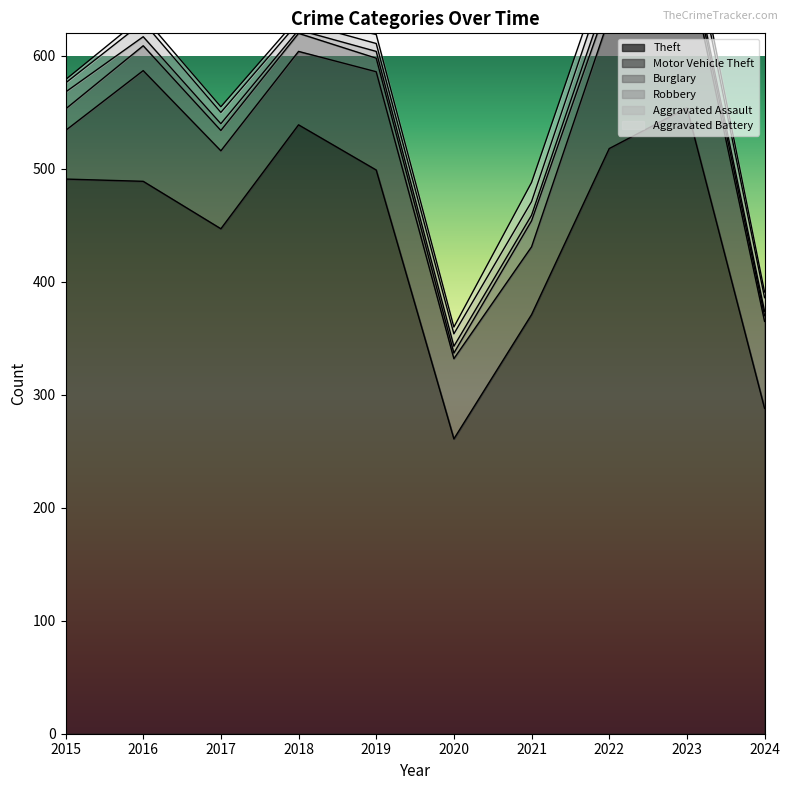

At which category is the sum across all series the highest?

2023